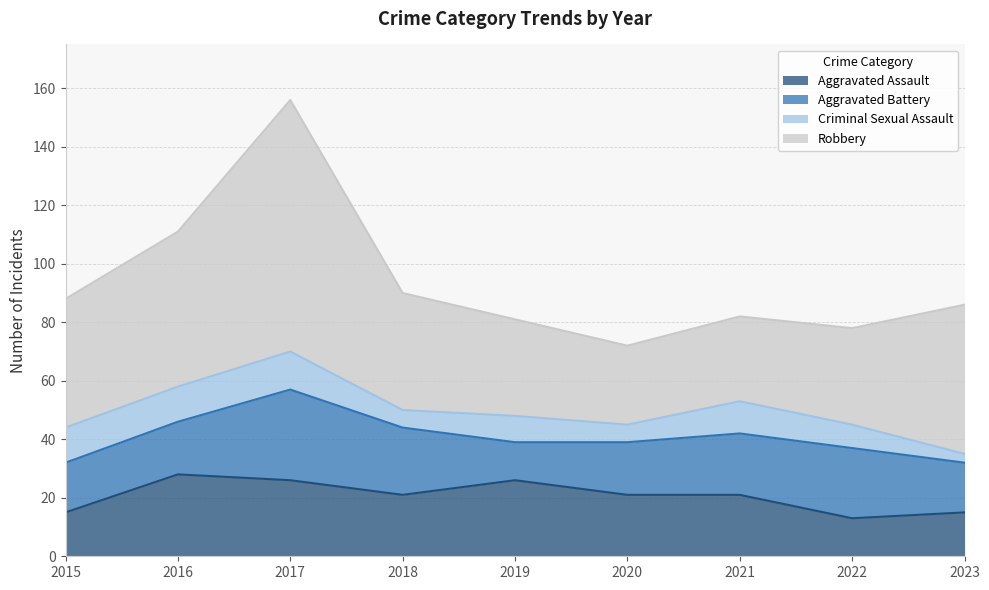

At which category does Robbery reach its first local peak?

2017